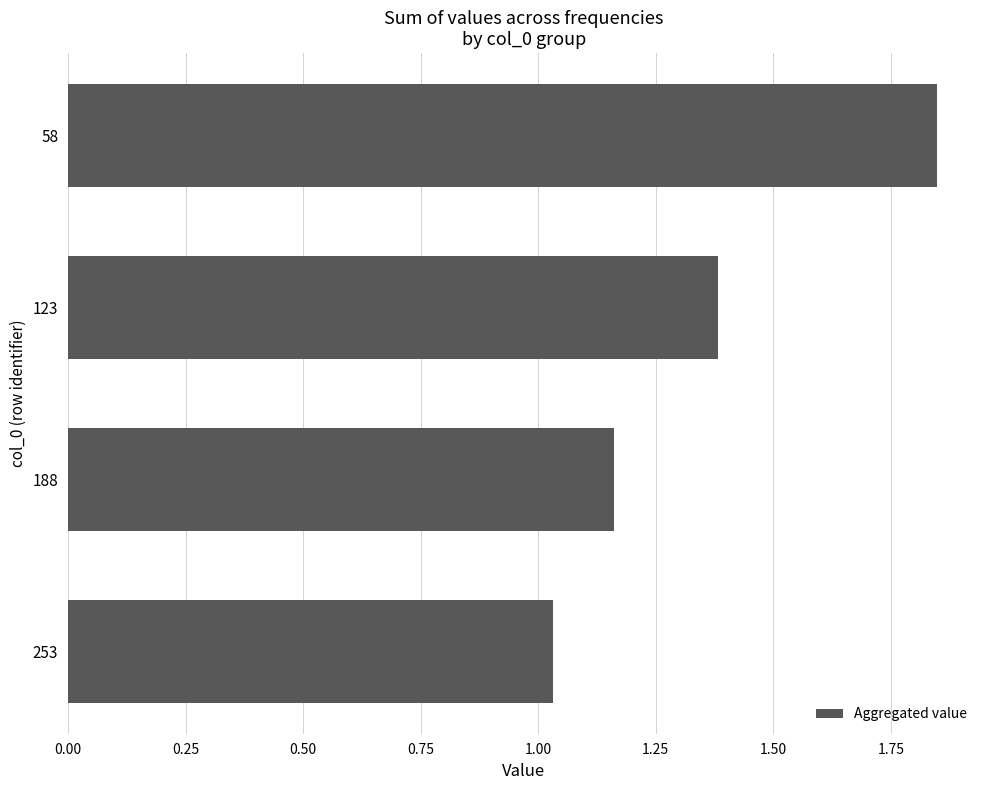

Which label corresponds to the largest value in the chart?

58